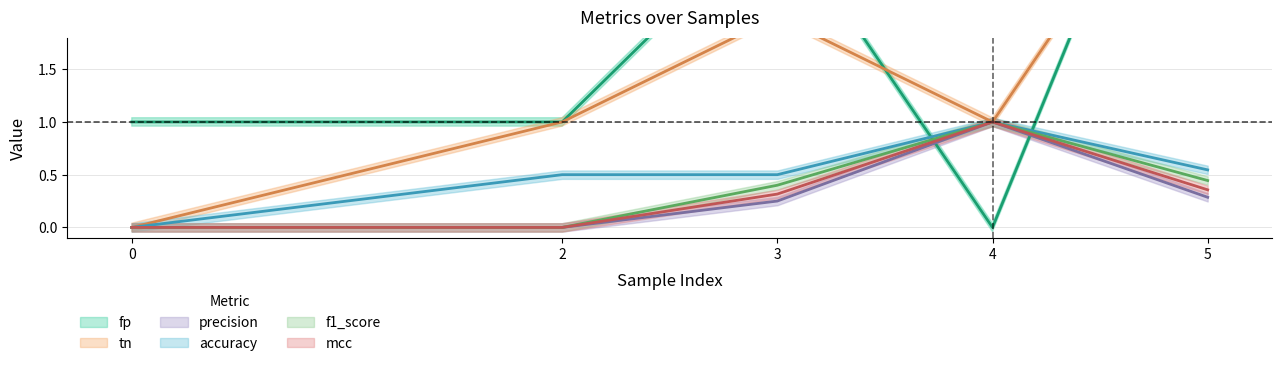

The accuracy series shows 0.3 at 3. True or false?

False